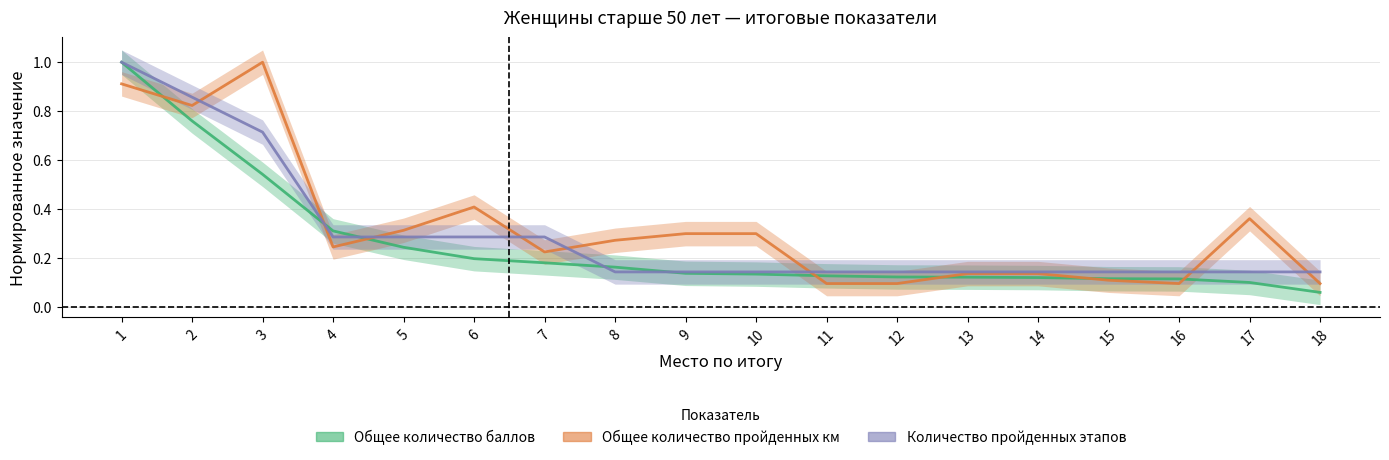

Does the chart display data point markers on the line(s)?

No